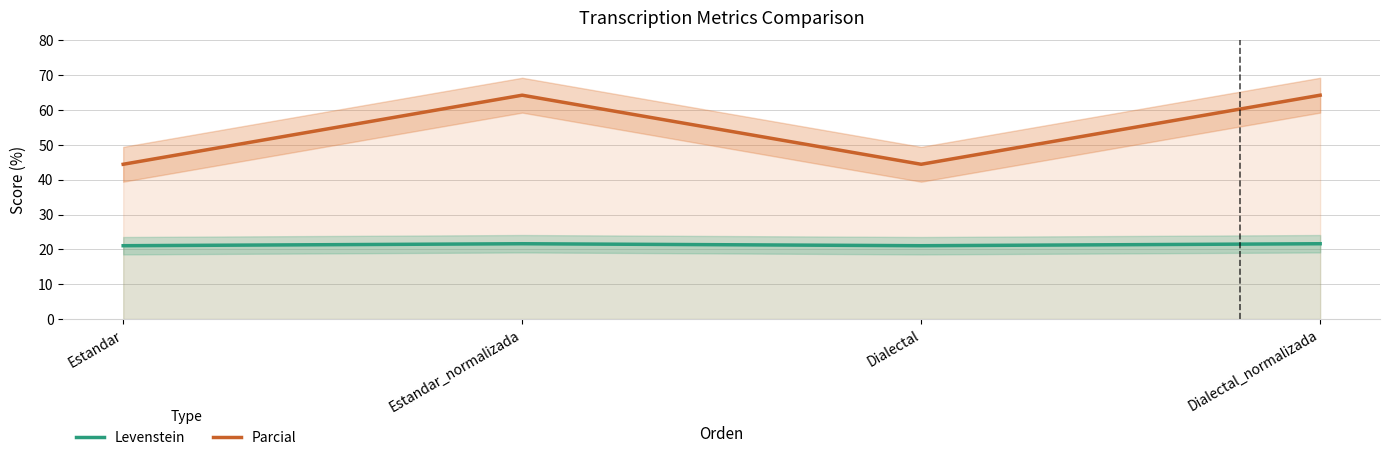

True or false: Parcial has a value of 44.5 at Estandar_normalizada.

False